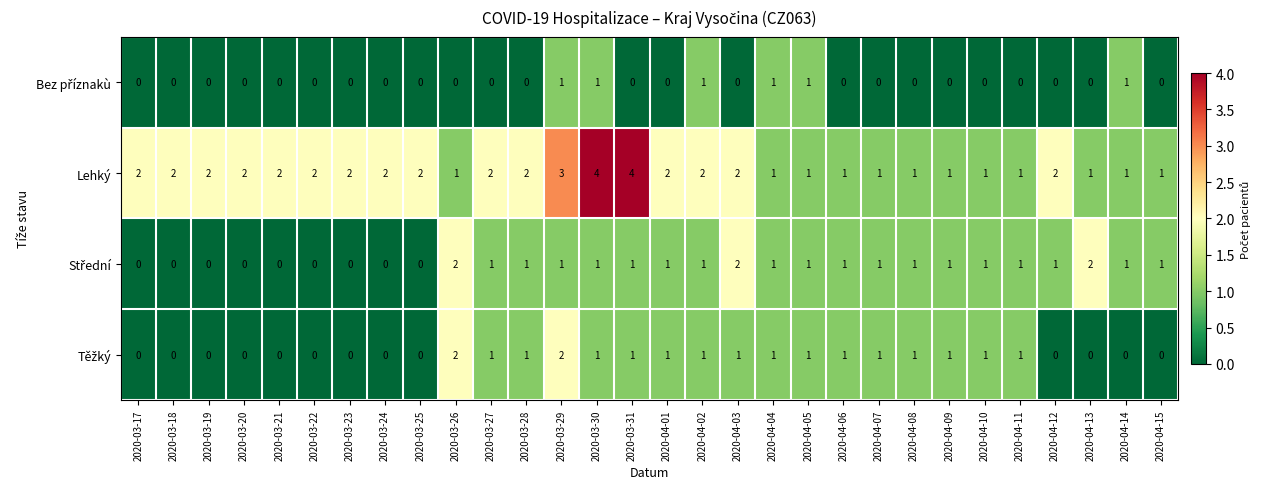

How many Lehký values are between 1 and 2?

27